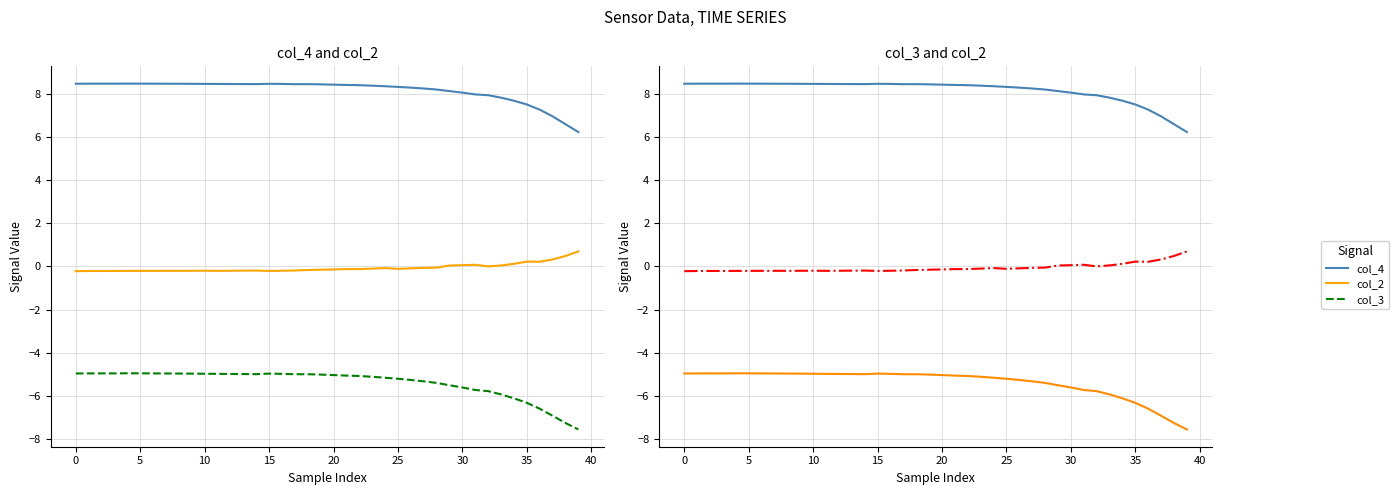

What value does the col_2 series have at 24?

-0.1